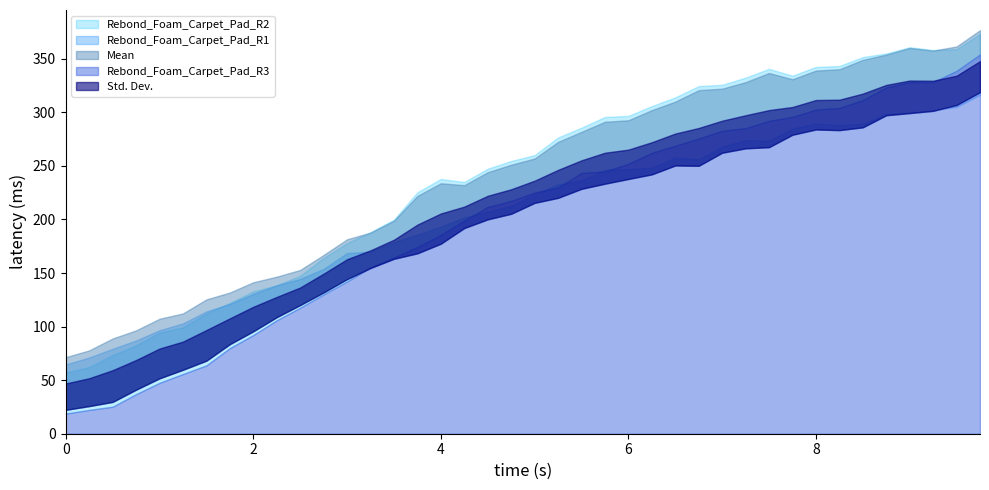

Does the chart have visible grid lines?

No